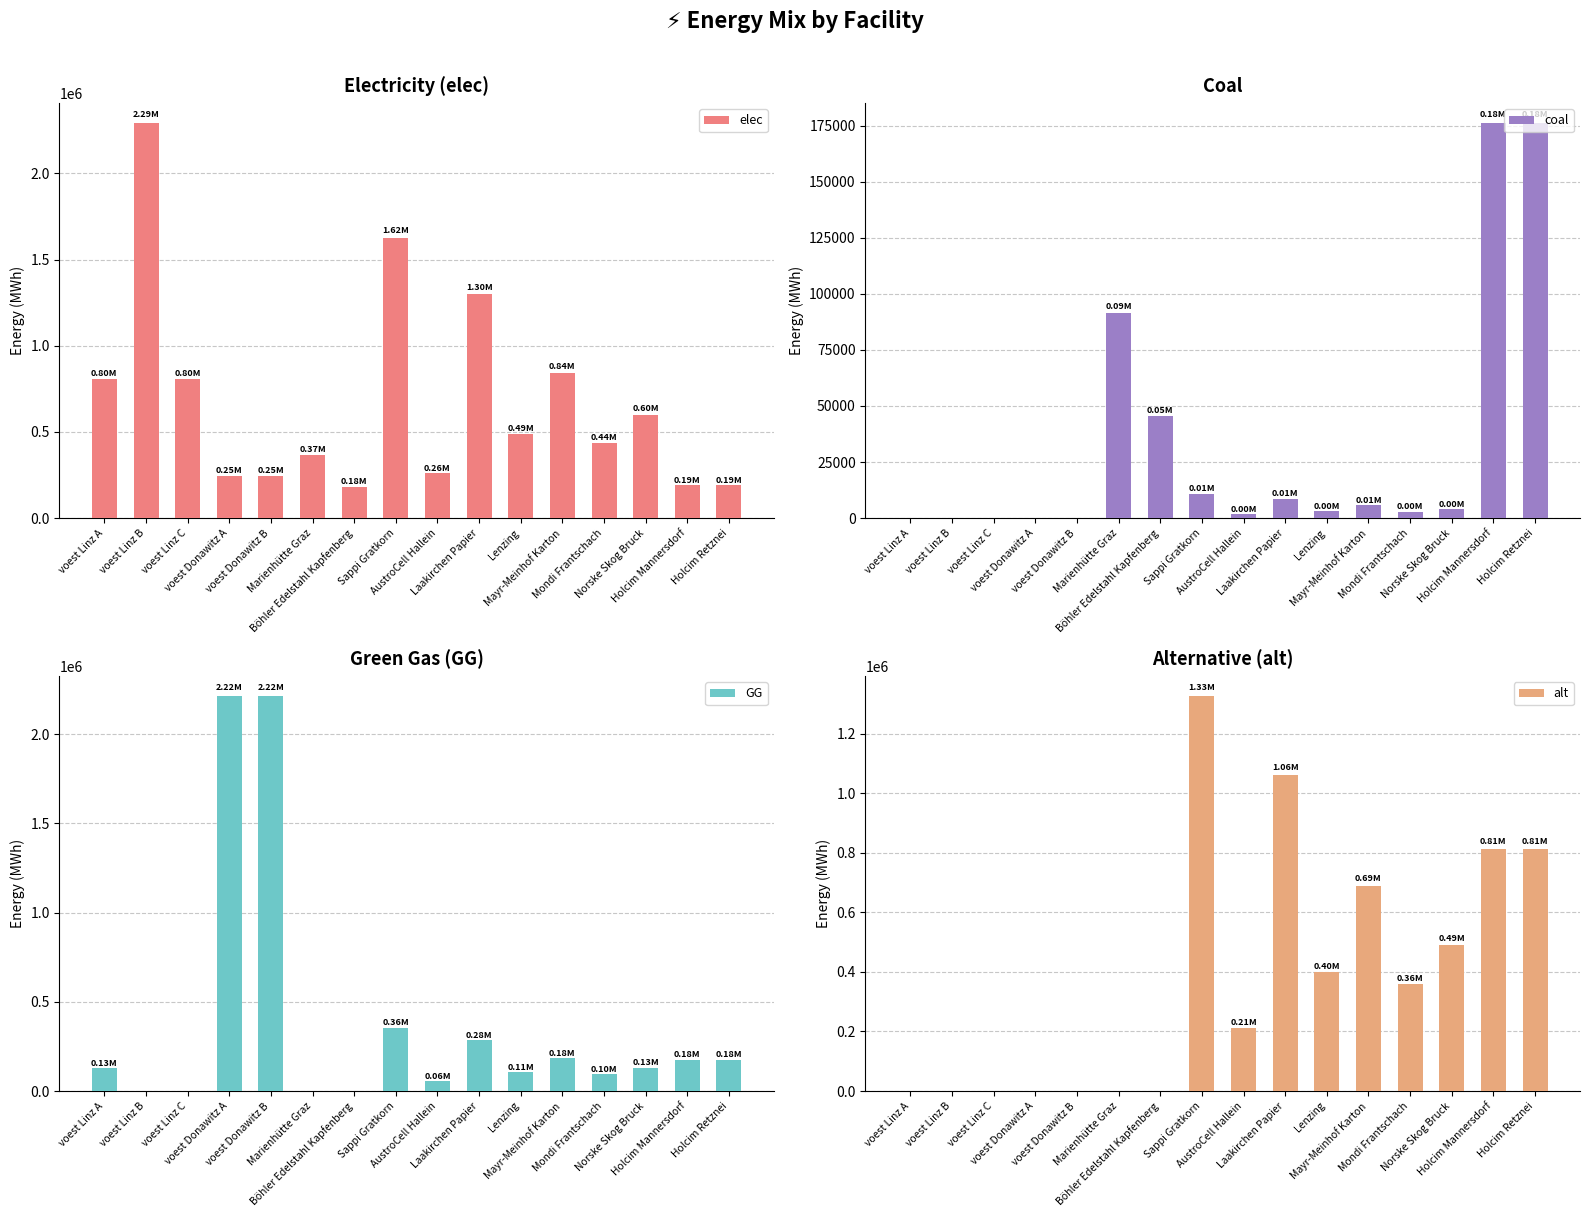

What is the difference between the maximum and minimum values in the GG series?

2215517.8